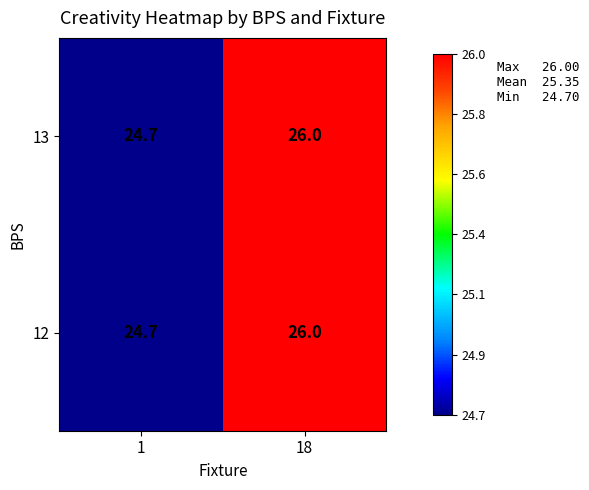

What is the sum of all 12 values?

50.7